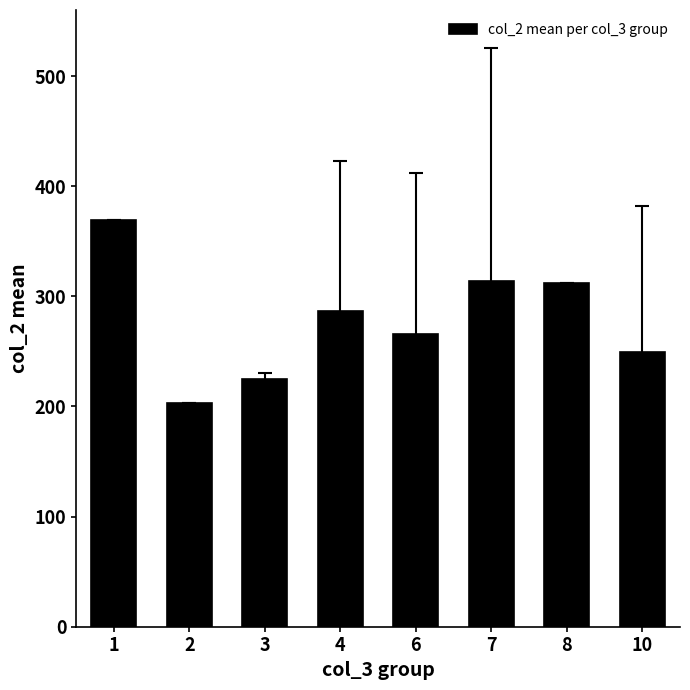

What is the average value?

278.0